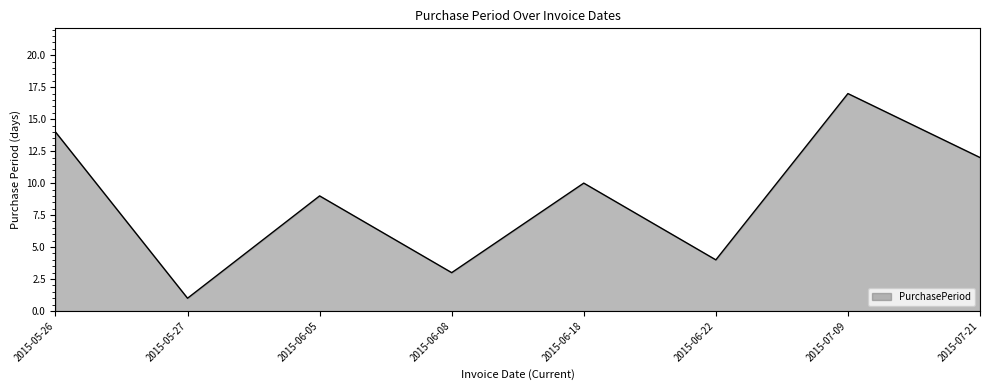

Count the number of data series in this chart.

1